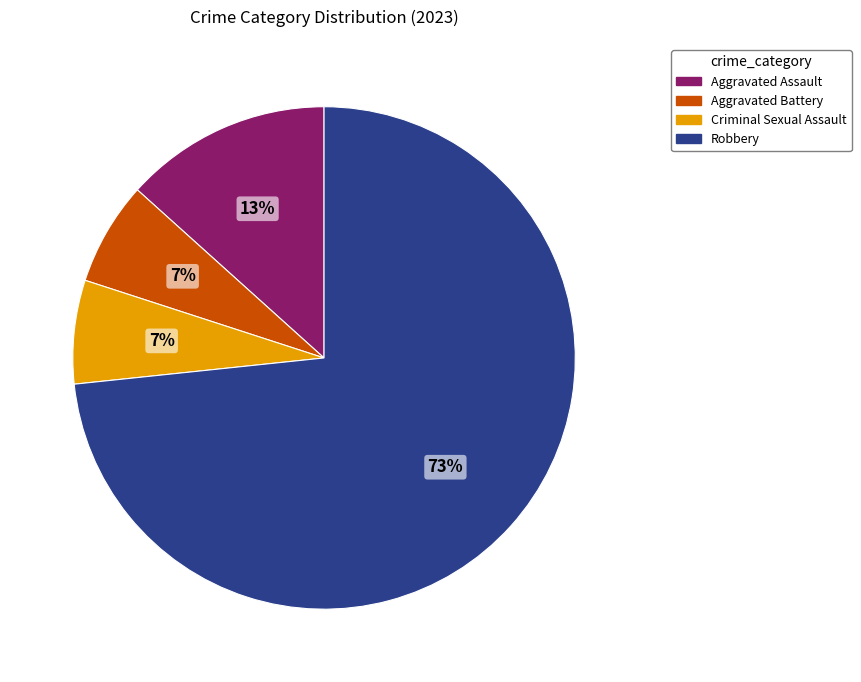

Between Criminal Sexual Assault and Robbery, which is larger?

Robbery